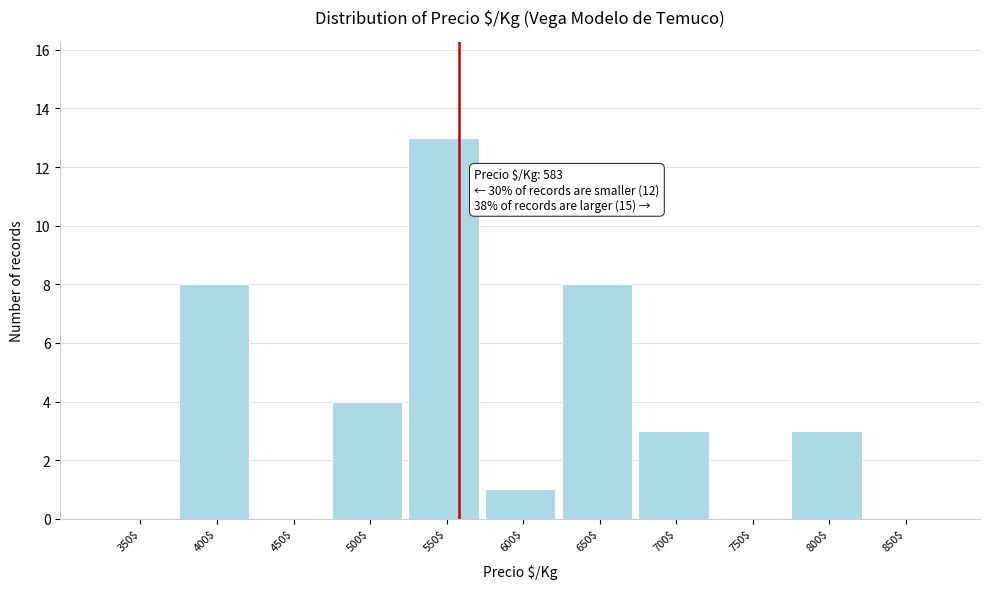

Which category has the highest value across all series?

550$